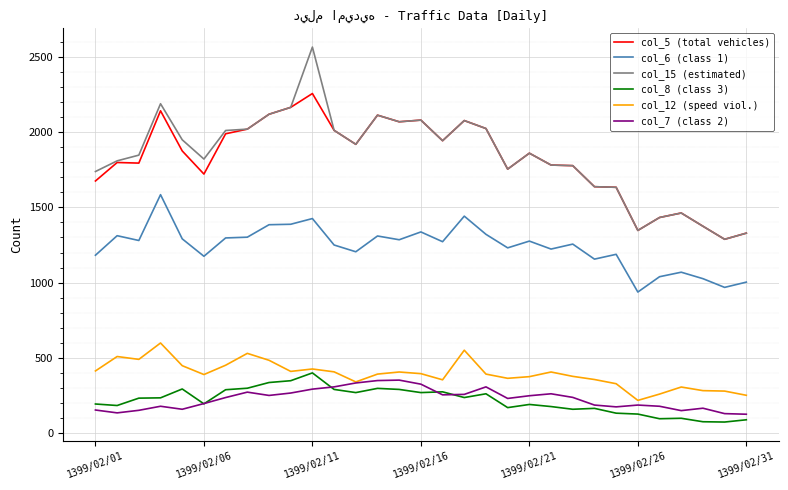

Which series has the largest range (max minus min)?

col_15 (estimated)